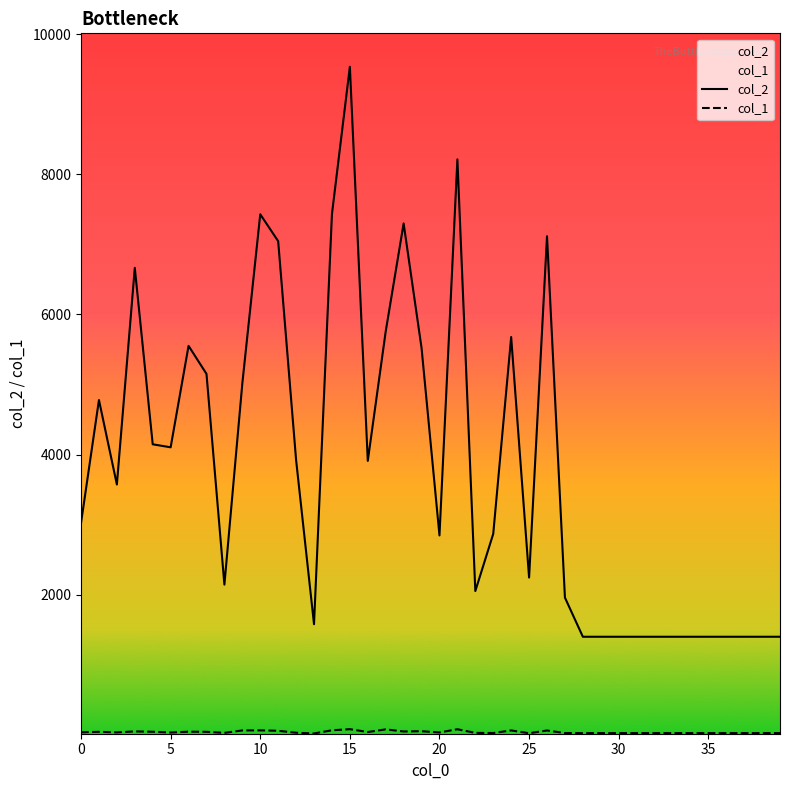

What is the value of the col_2 point at the 25th from the left?

5678